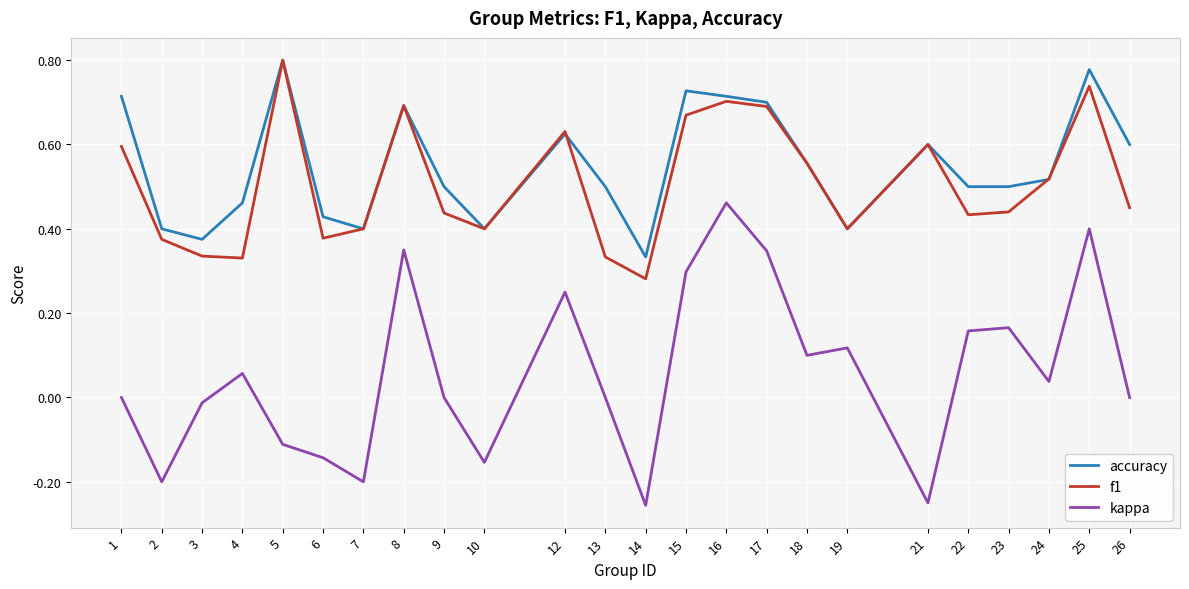

Is it true that accuracy equals 0.5 at 23?

True